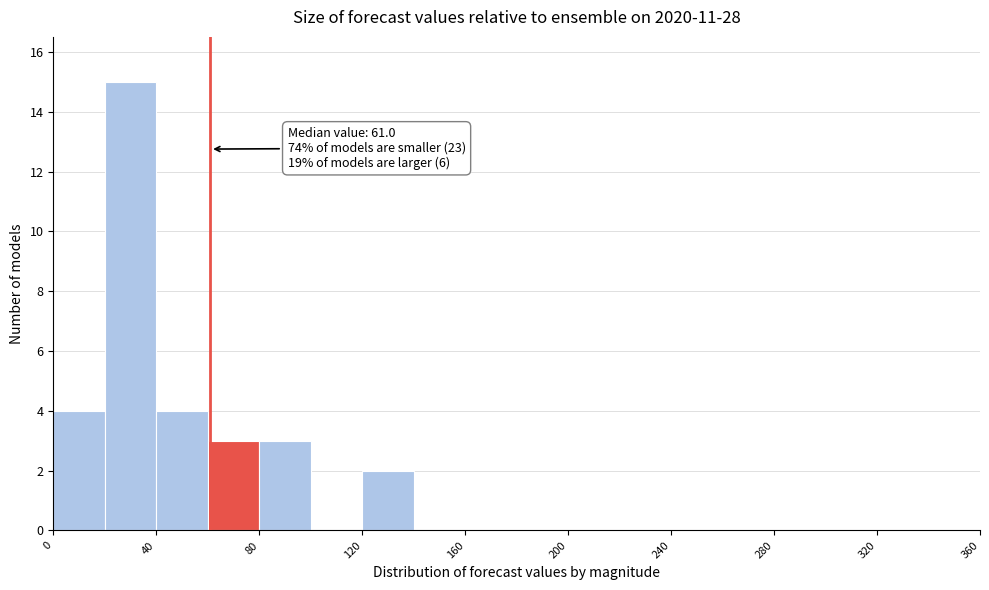

Over which range of the x-axis is the bar tallest?

20 to 40